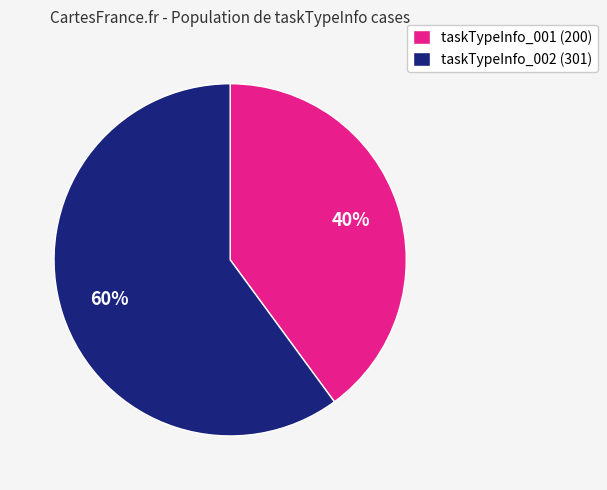

Rank the categories by value from lowest to highest.

taskTypeInfo_001, taskTypeInfo_002